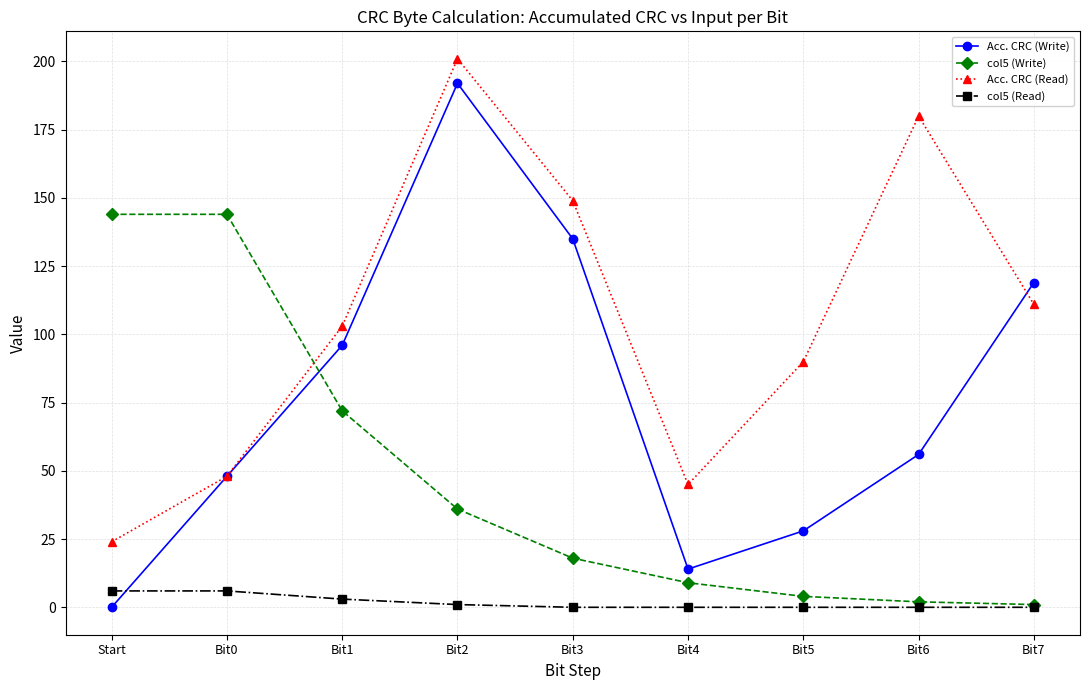

What is the value of the col5 (Write) point at the 1st from the left?

144